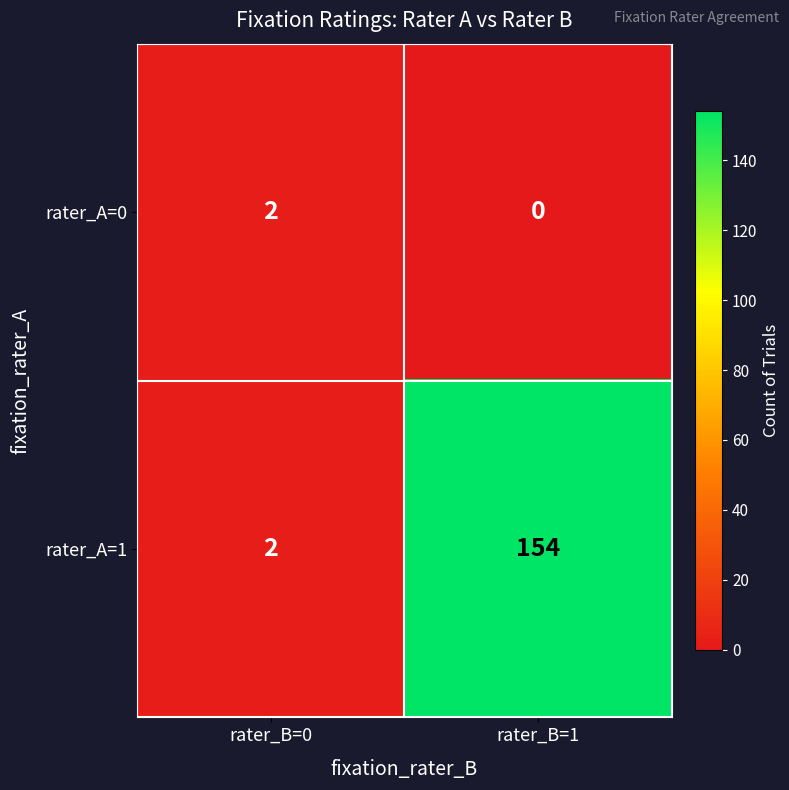

At which category is the sum across all series the highest?

rater_B=1